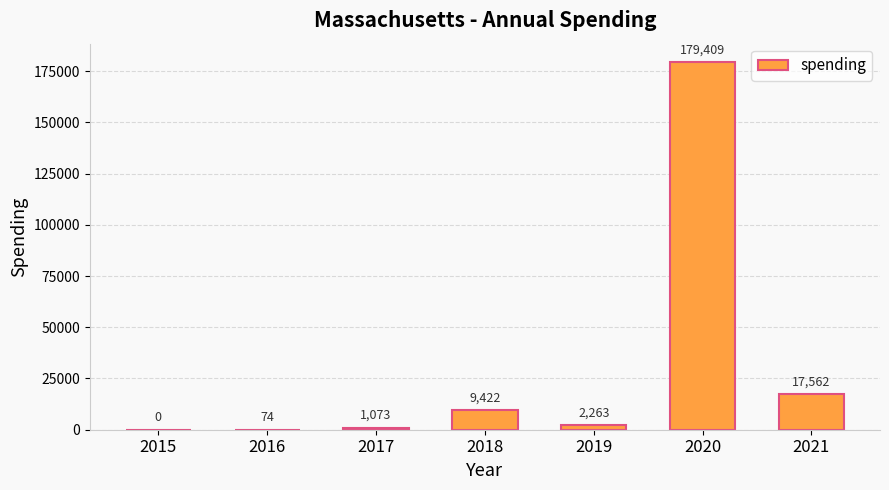

How many positive values are there?

6